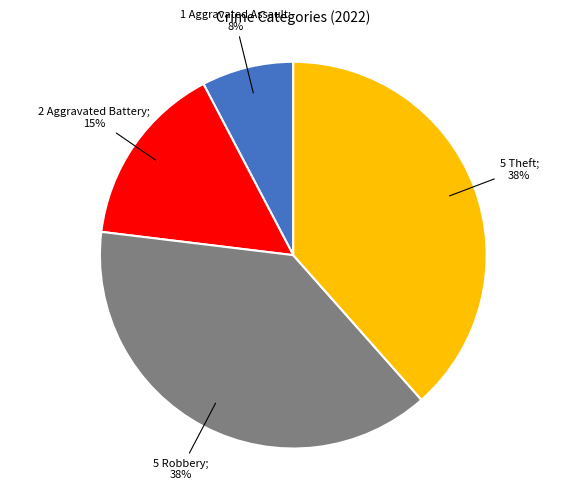

Is there any slice that represents more than half of the pie?

No